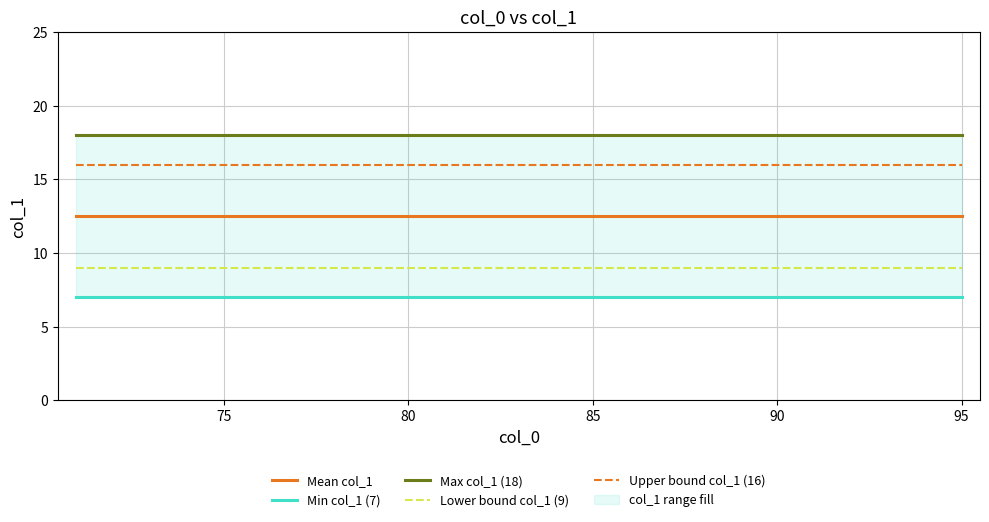

Which series has the largest total across all categories?

Max col_1 (18)